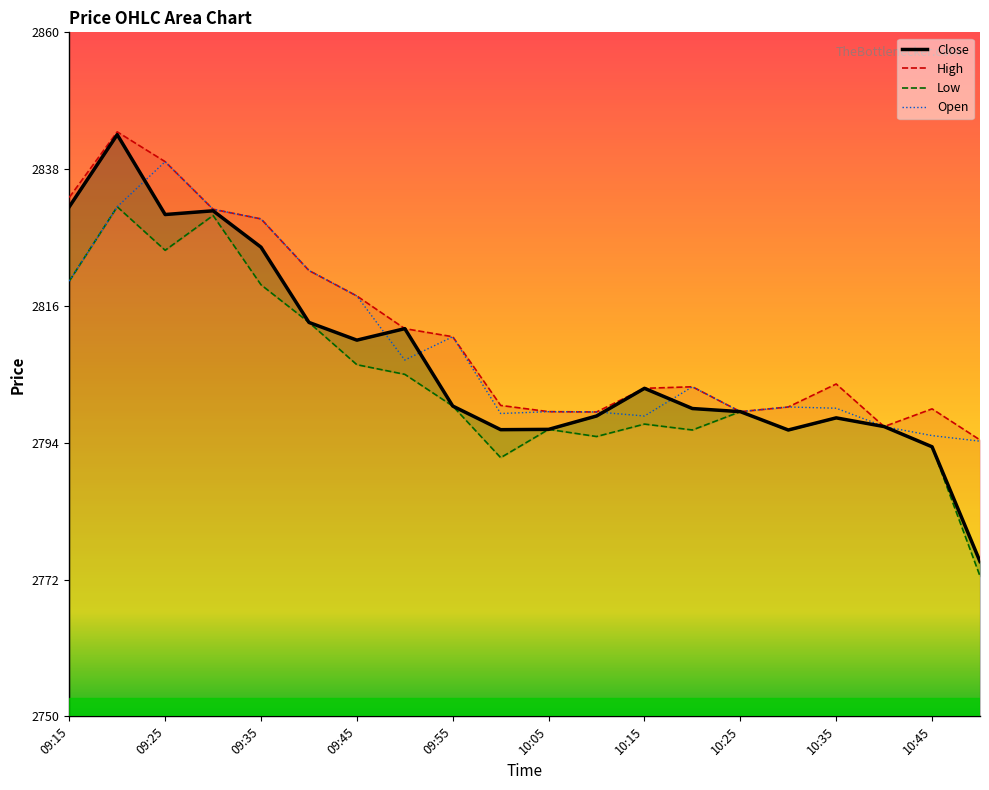

How many values in the High series are below 2803?

9